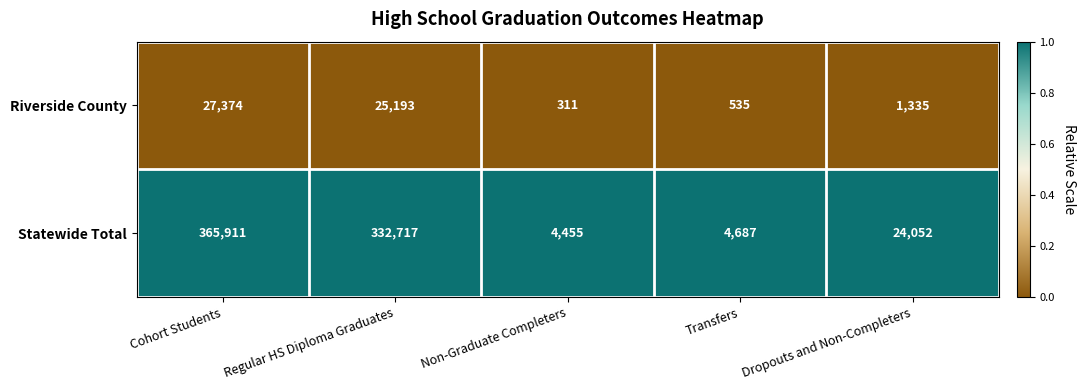

Which series has the widest spread of values?

Statewide Total